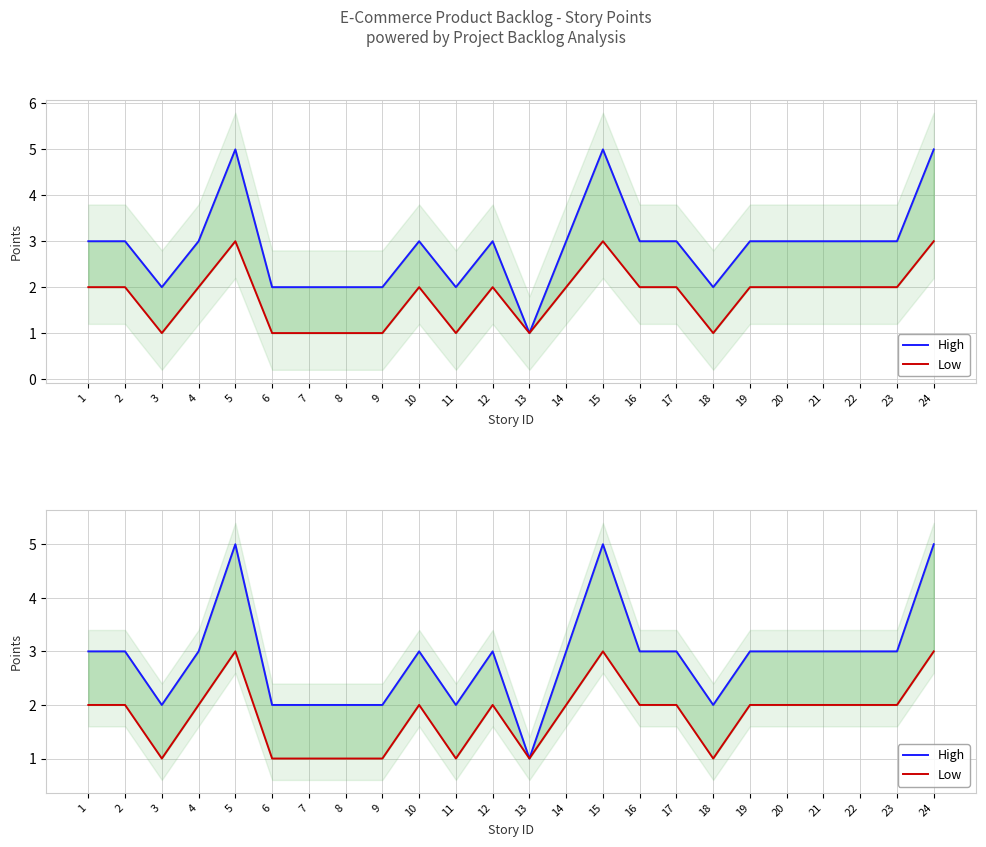

What is the difference between the second highest and second lowest values in the Low series?

2